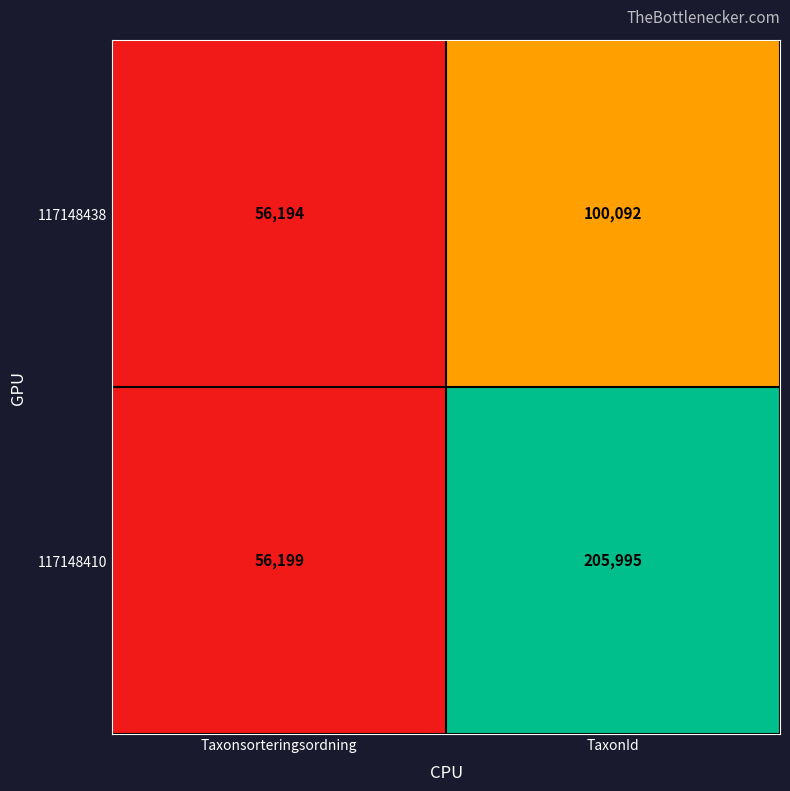

The value of 117148410 at TaxonId is 205995. True or false?

True